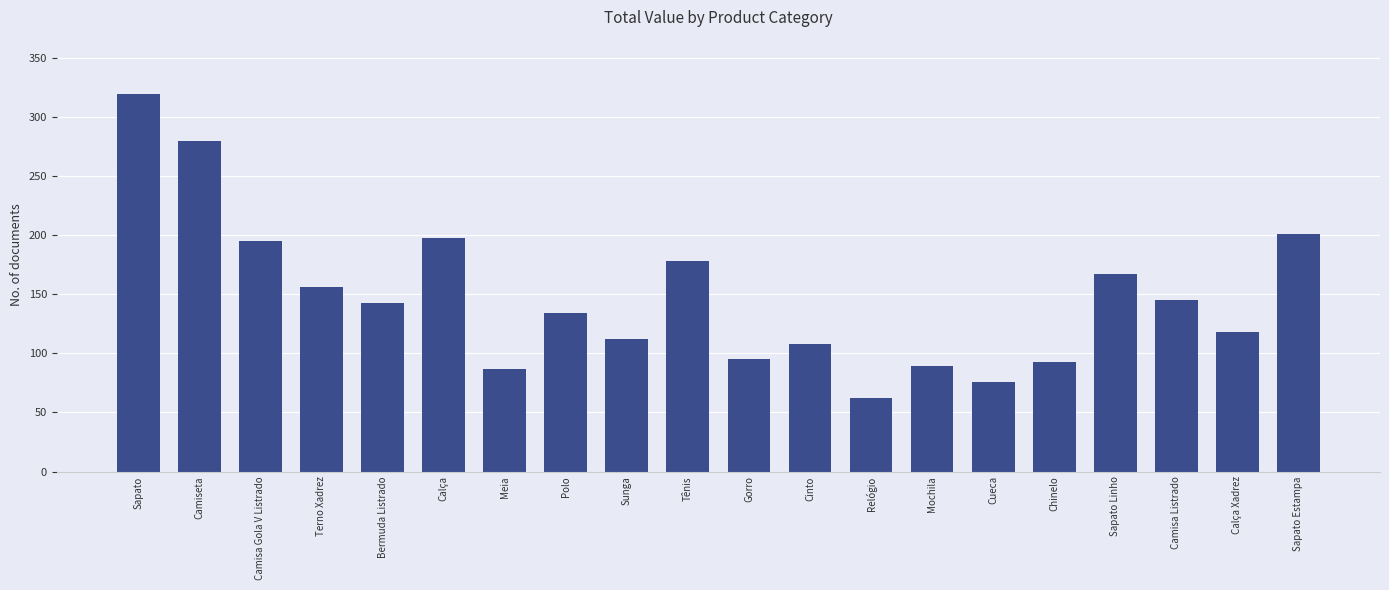

What is the greatest value displayed?

320